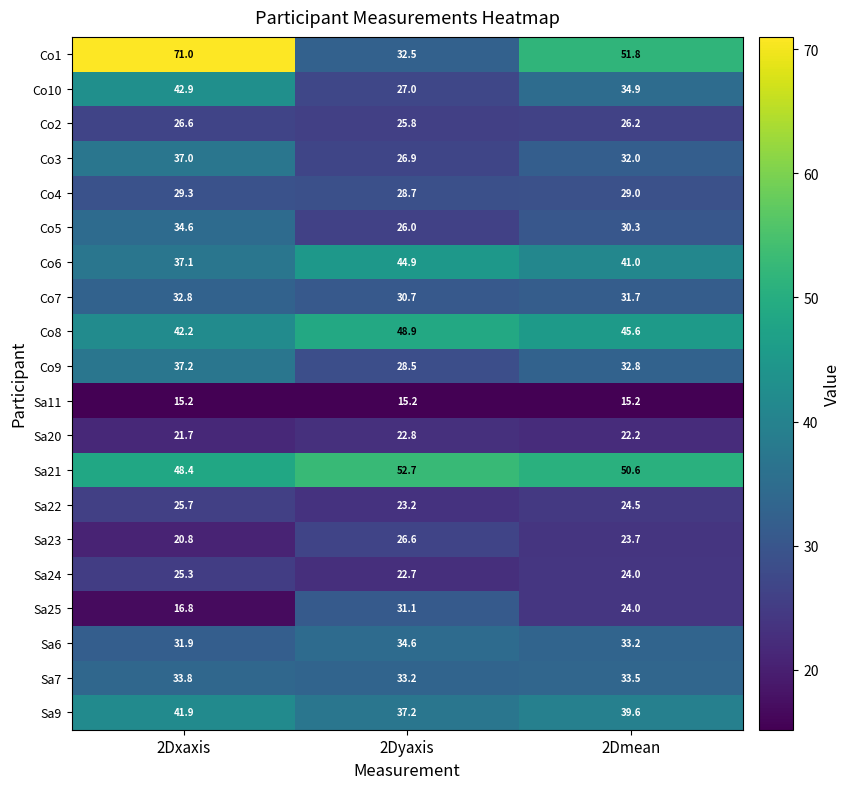

List the labels in order of Co9 value, largest first.

2Dxaxis, 2Dmean, 2Dyaxis